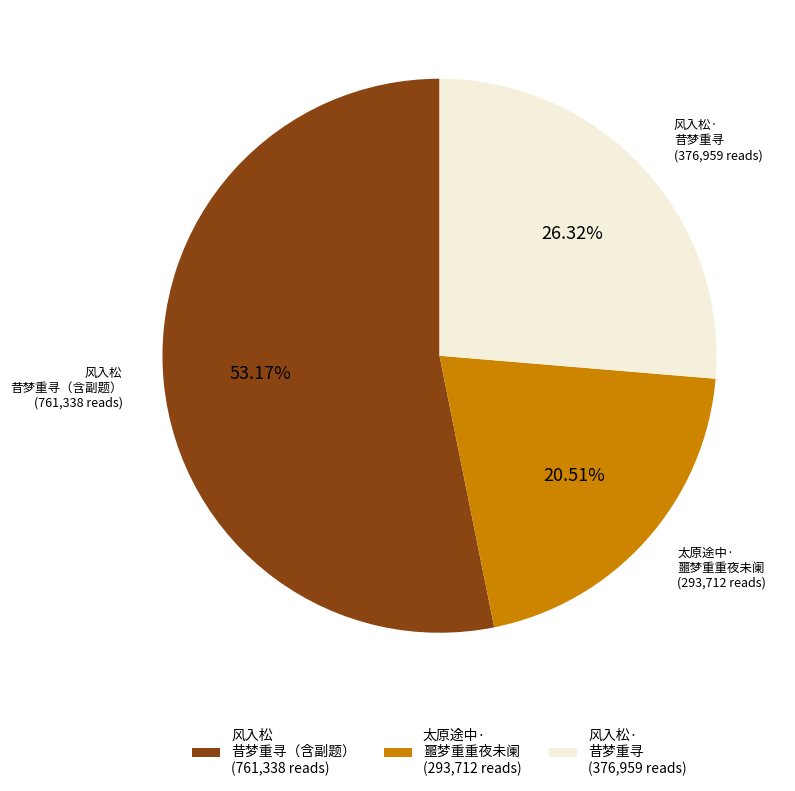

What is the ratio of the value at 太原途中· 噩梦重重夜未阑 (293,712 reads) to the value at 风入松· 昔梦重寻 (376,959 reads)?

0.8